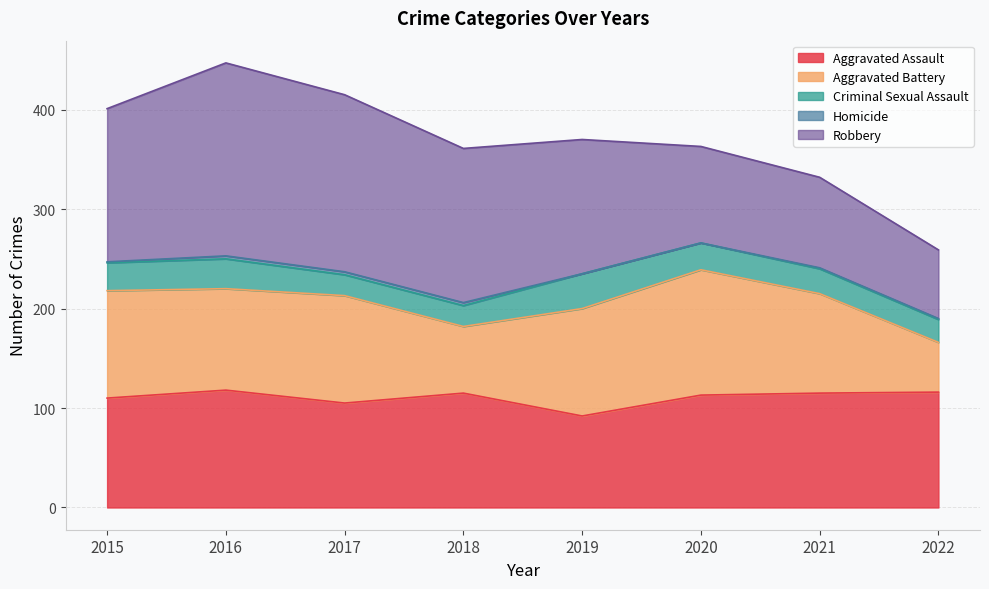

Which series has the widest spread of values?

Robbery